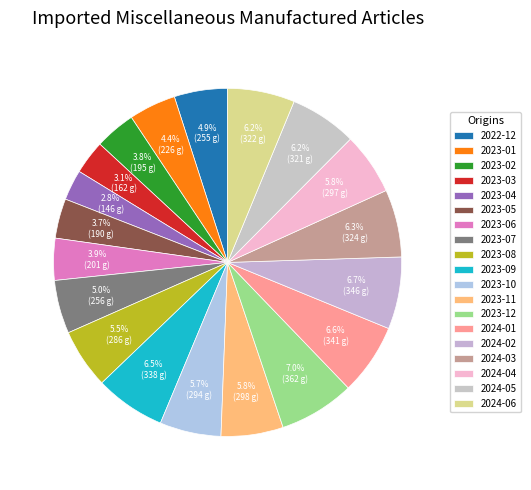

How many slices are in this pie chart?

19